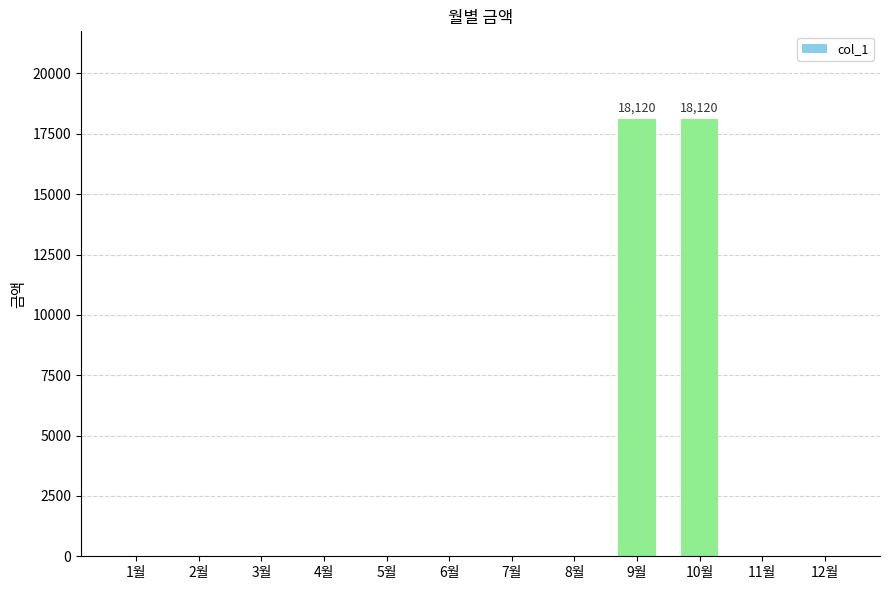

The value at 8월 is 0. True or false?

True